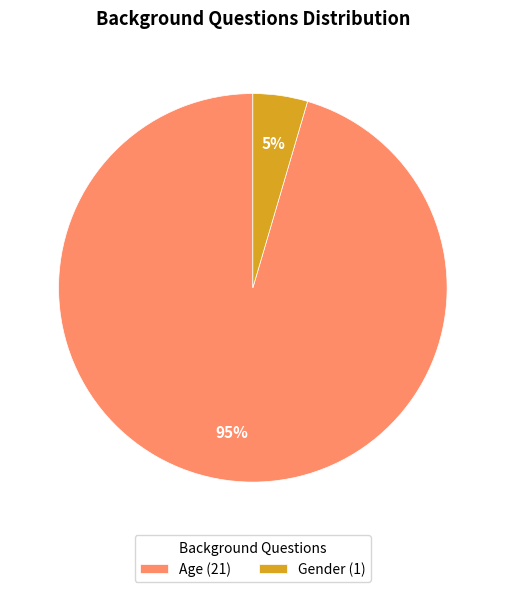

Between Gender (1) and Age (21), which is larger?

Age (21)